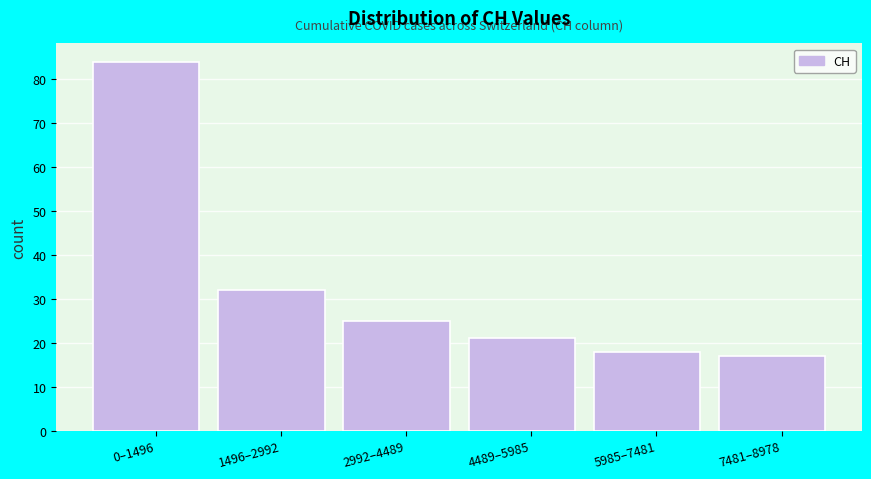

Reading left to right, list all the values displayed in this chart.

0–1496=84	1496–2992=32	2992–4489=25	4489–5985=21	5985–7481=18	7481–8978=17